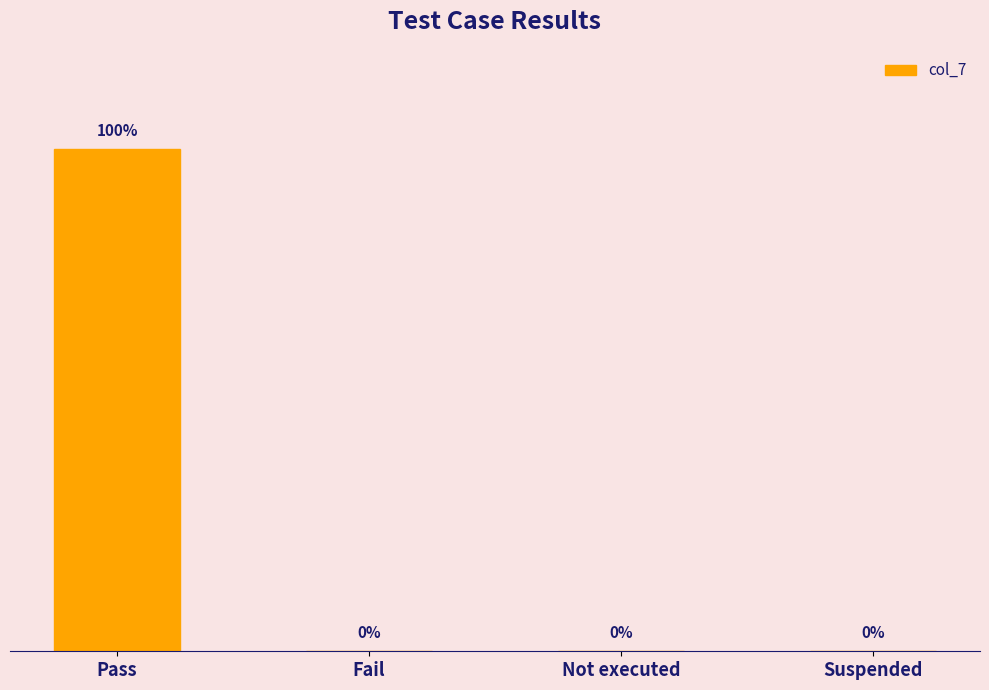

Between Pass and Not executed, which is larger?

Pass